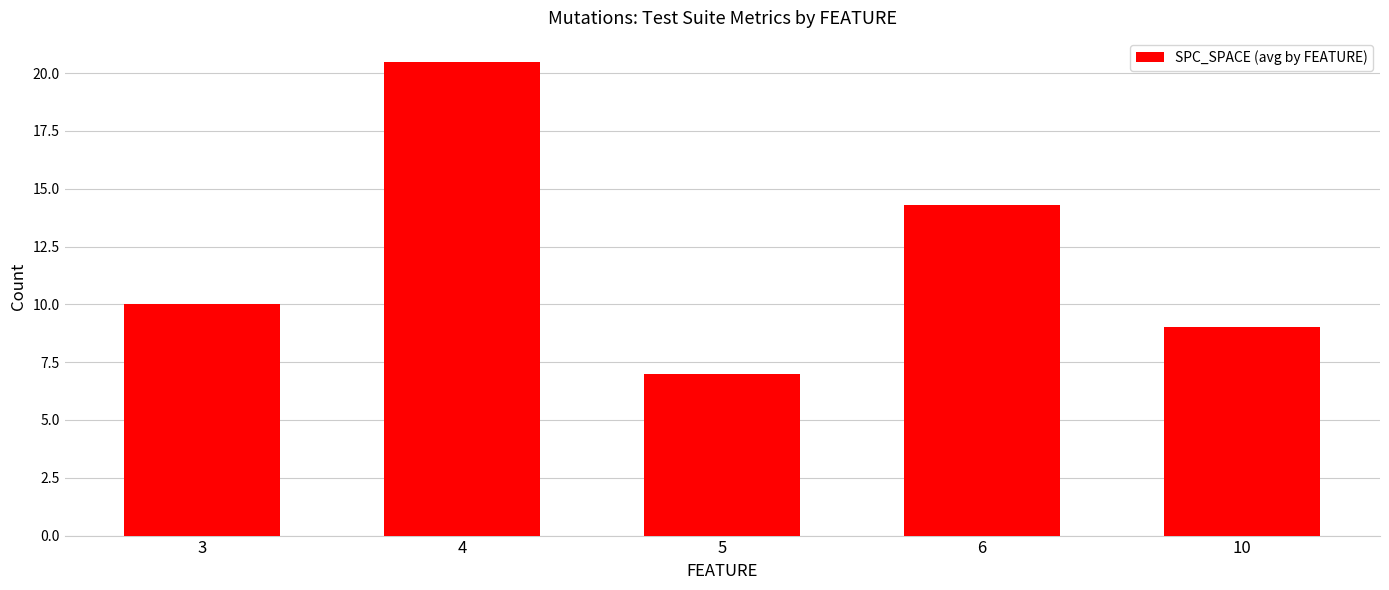

What is the difference between the values at 6 and 3?

4.3